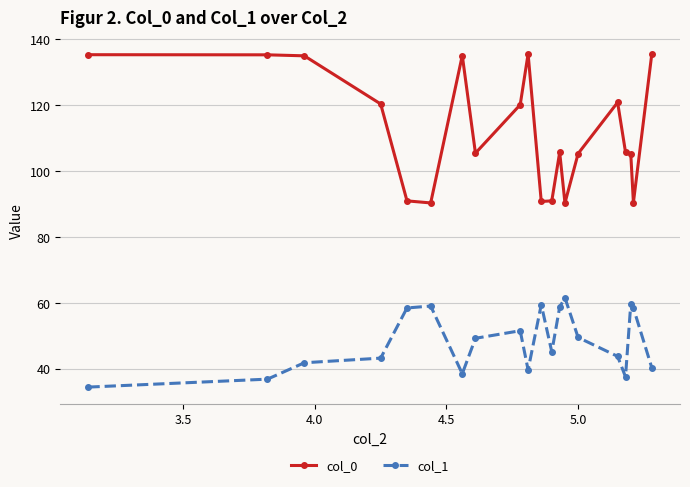

At how many categories does at least one series exceed 95?

14